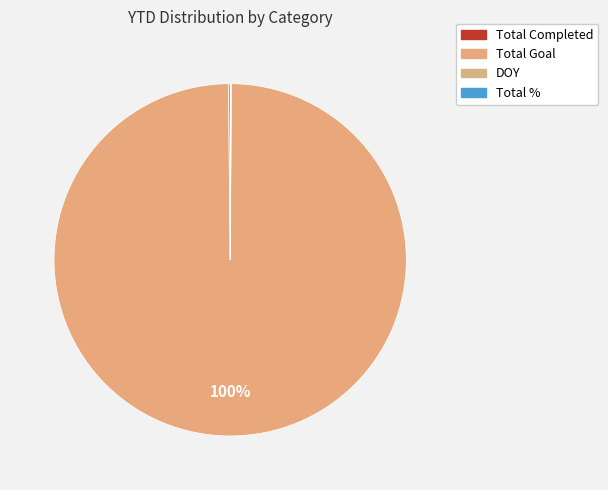

Count the number of slices in the pie.

4